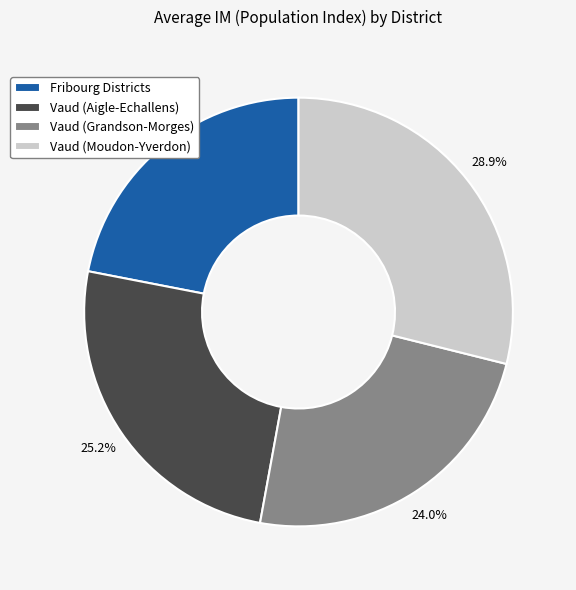

Which category has the smallest portion of the pie?

Fribourg Districts